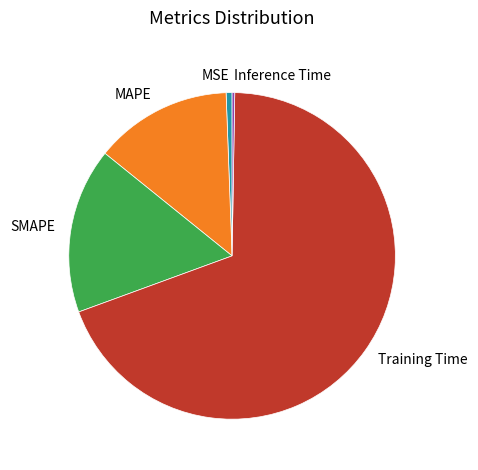

Which category has the biggest portion of the pie?

Training Time